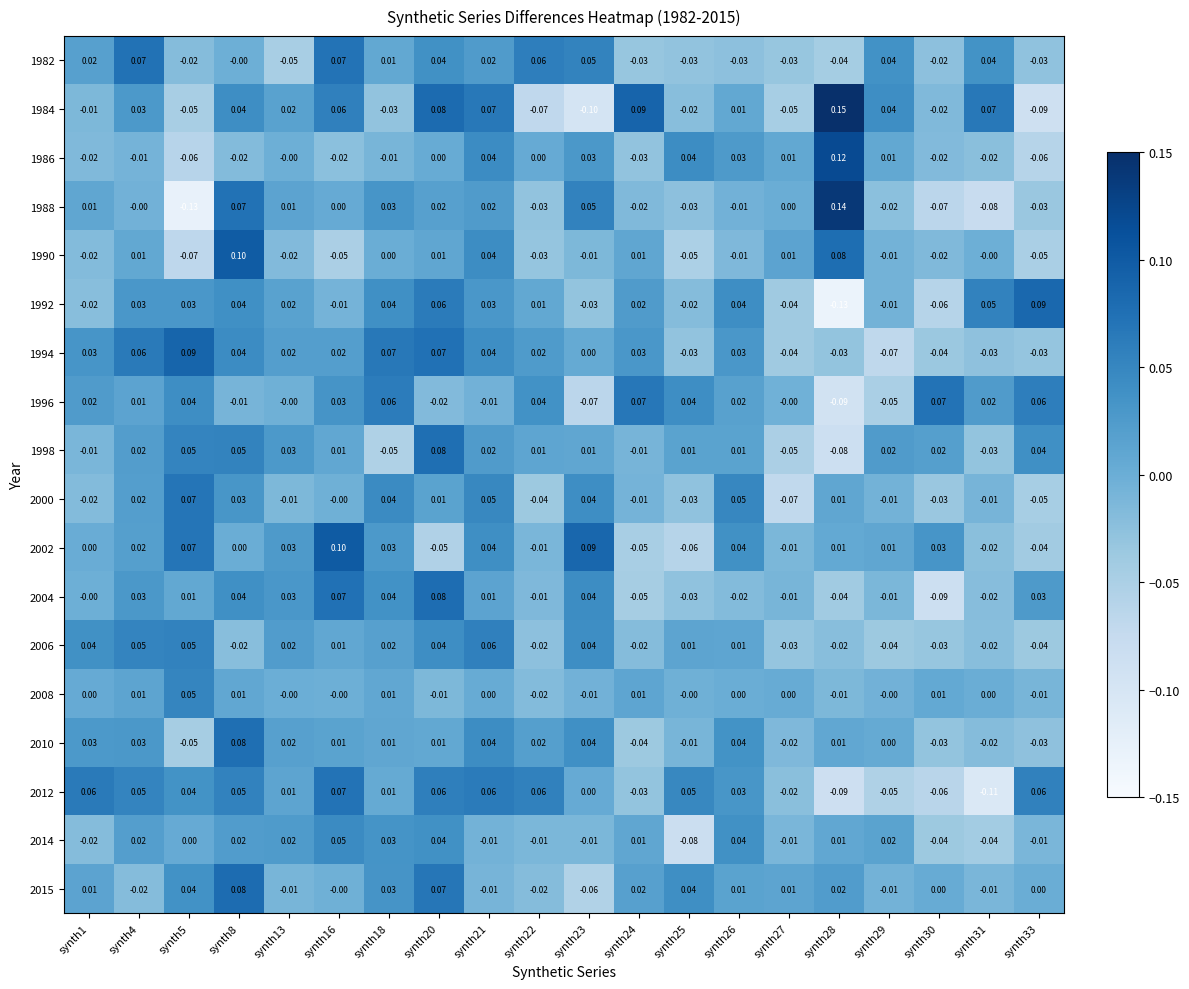

How many values in the 2002 series are below 0?

7